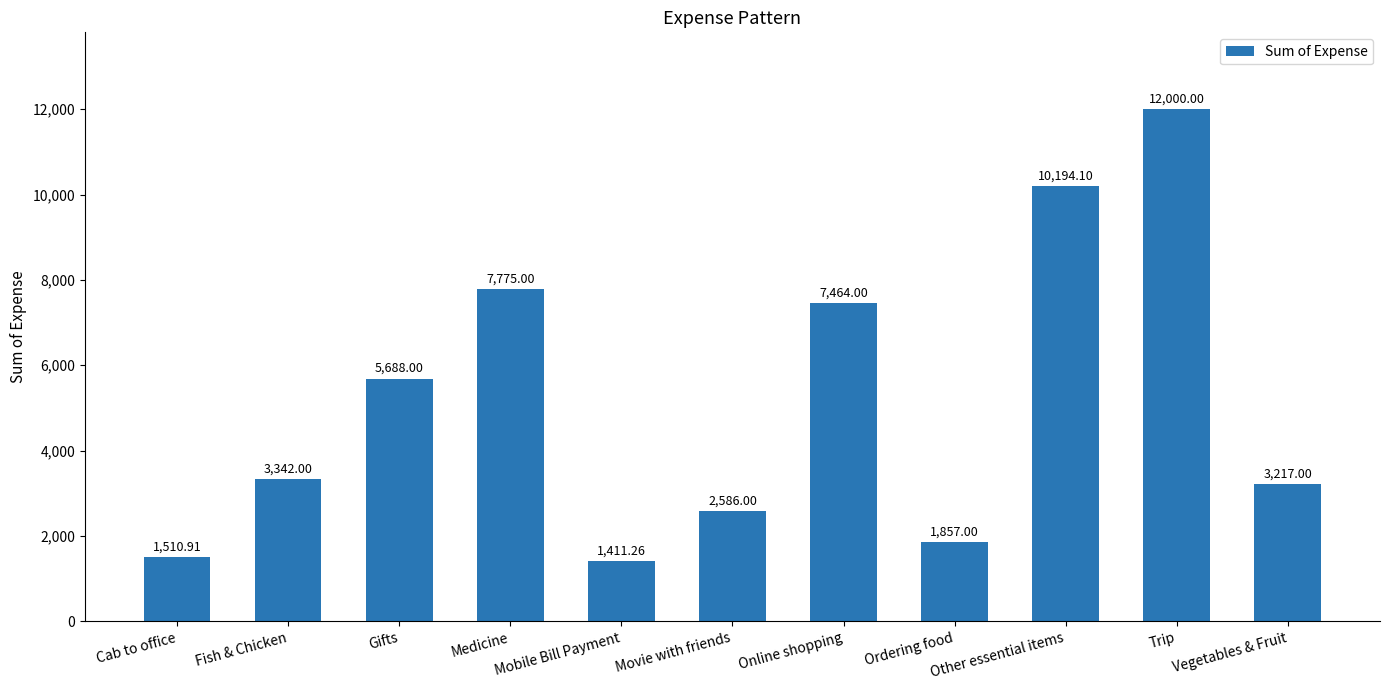

How many categories are shown in the chart?

11